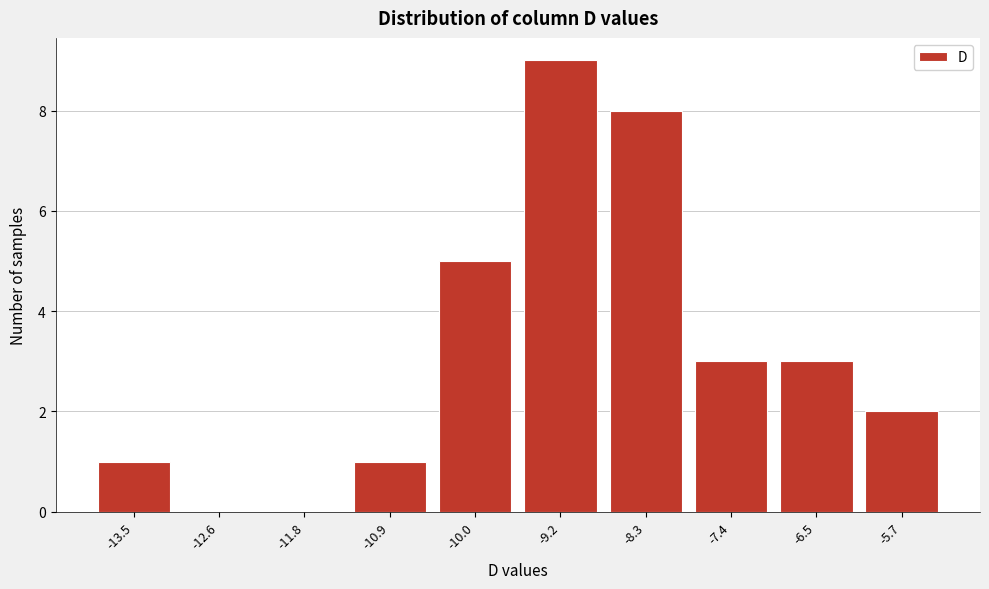

Reading left to right, transcribe all the data shown in this chart.

-13.5=1	-12.6=0	-11.8=0	-10.9=1	-10.0=5	-9.2=9	-8.3=8	-7.4=3	-6.5=3	-5.7=2